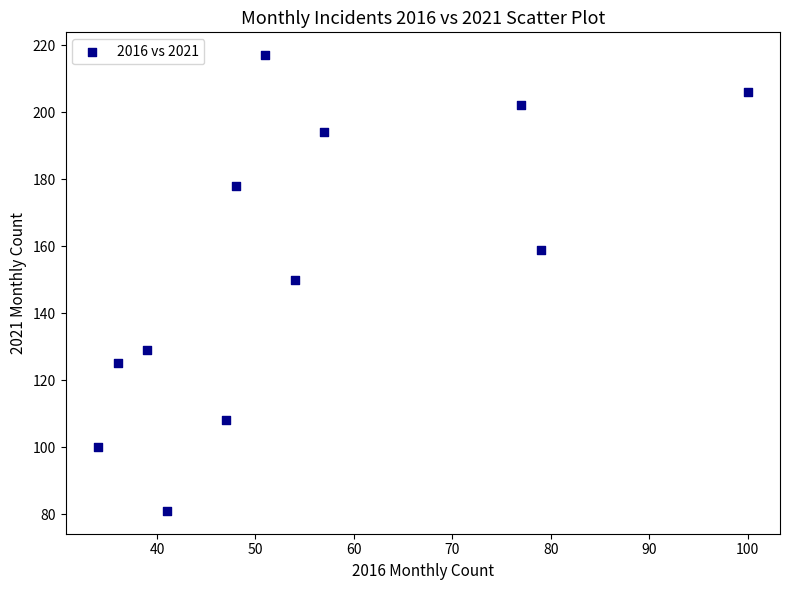

What is the average X value?

55